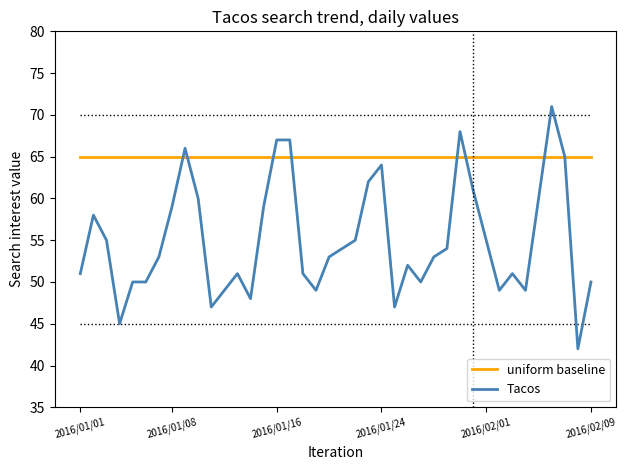

What is the minimum value for Tacos?

42